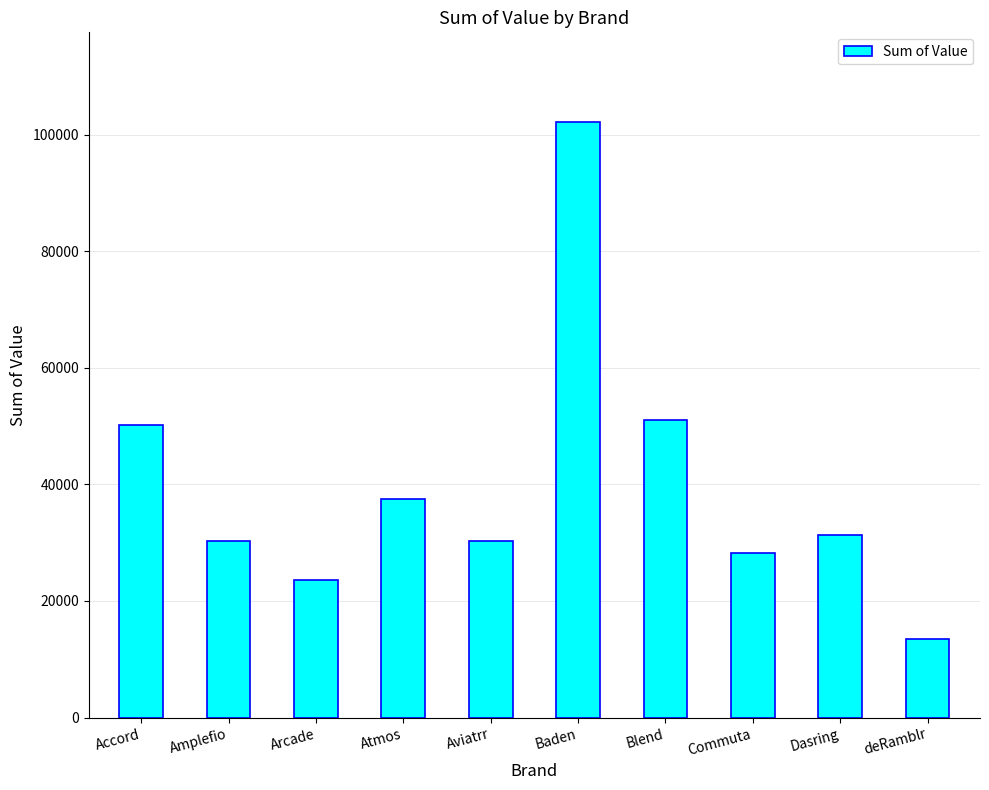

How many values are below 31341?

5